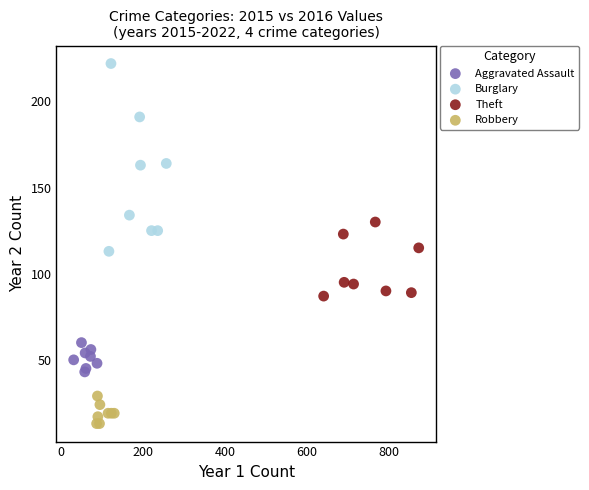

Which series reaches the minimum Y coordinate?

Robbery